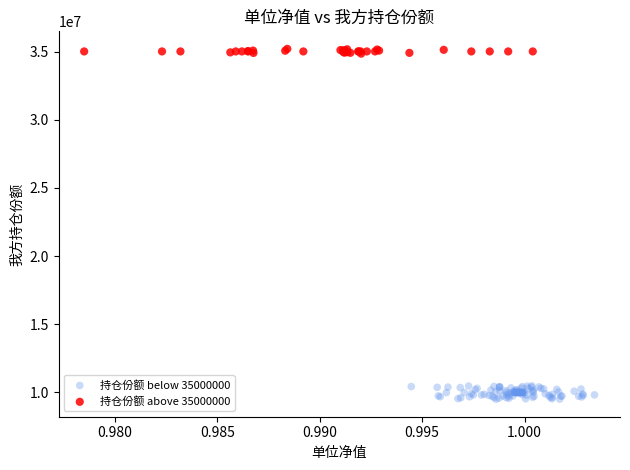

Which series reaches the maximum Y coordinate?

持仓份额 above 35000000